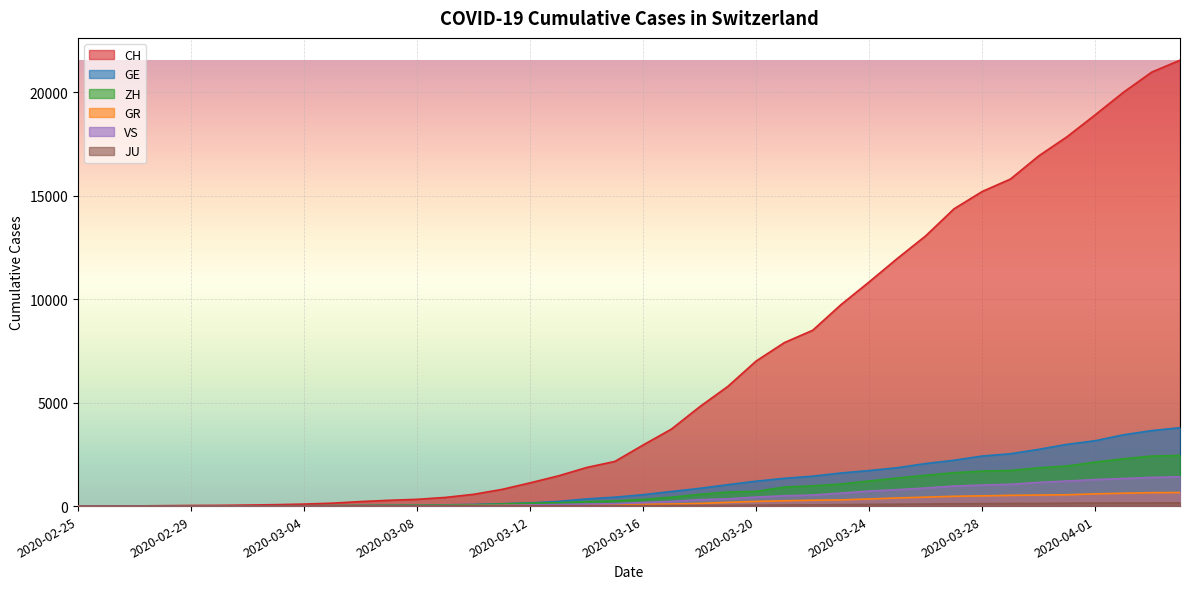

Which series has the widest spread of values?

CH